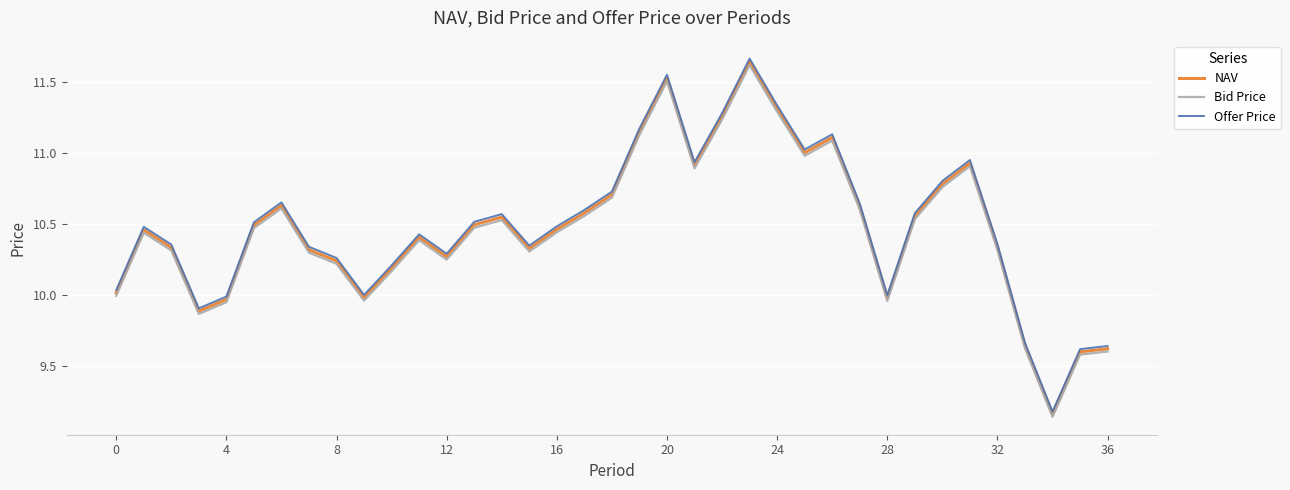

True or false: Offer Price and Bid Price intersect in this chart.

False